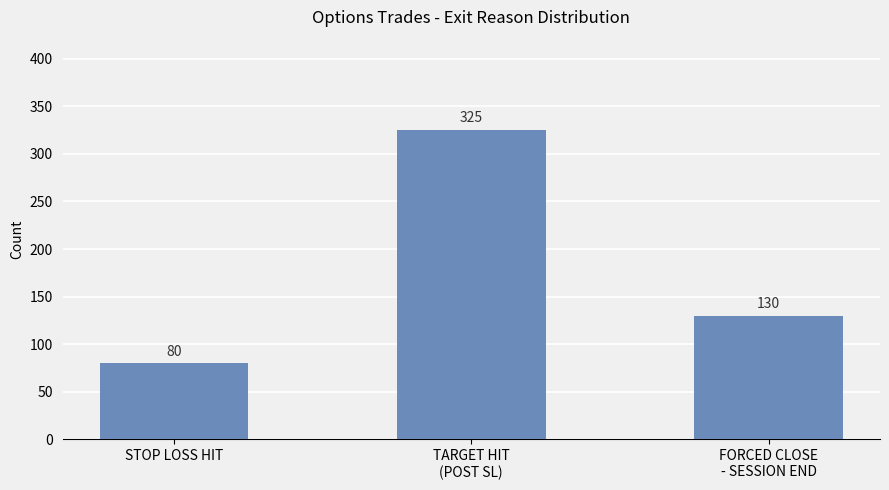

What is the sum of all values?

535